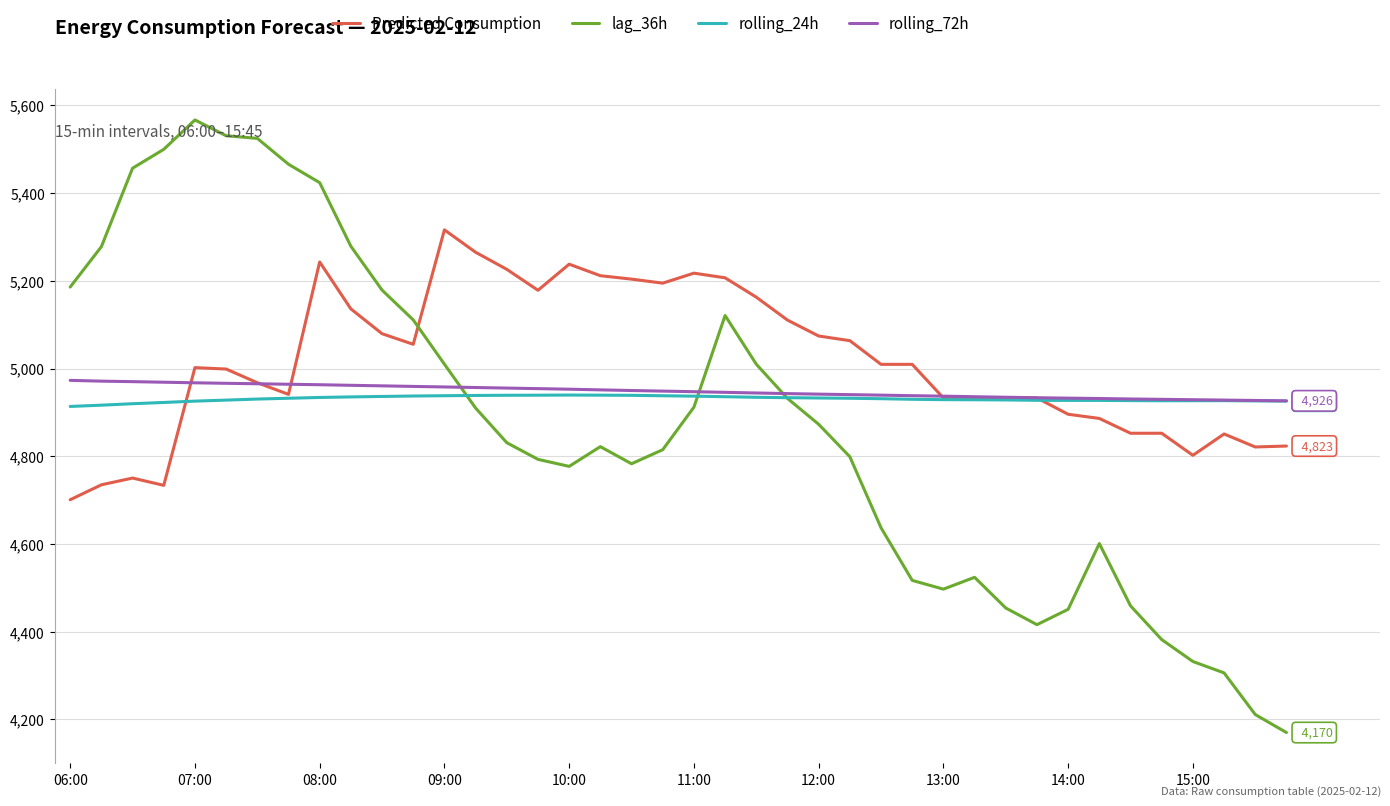

Which series has the largest total across all categories?

Predicted Consumption